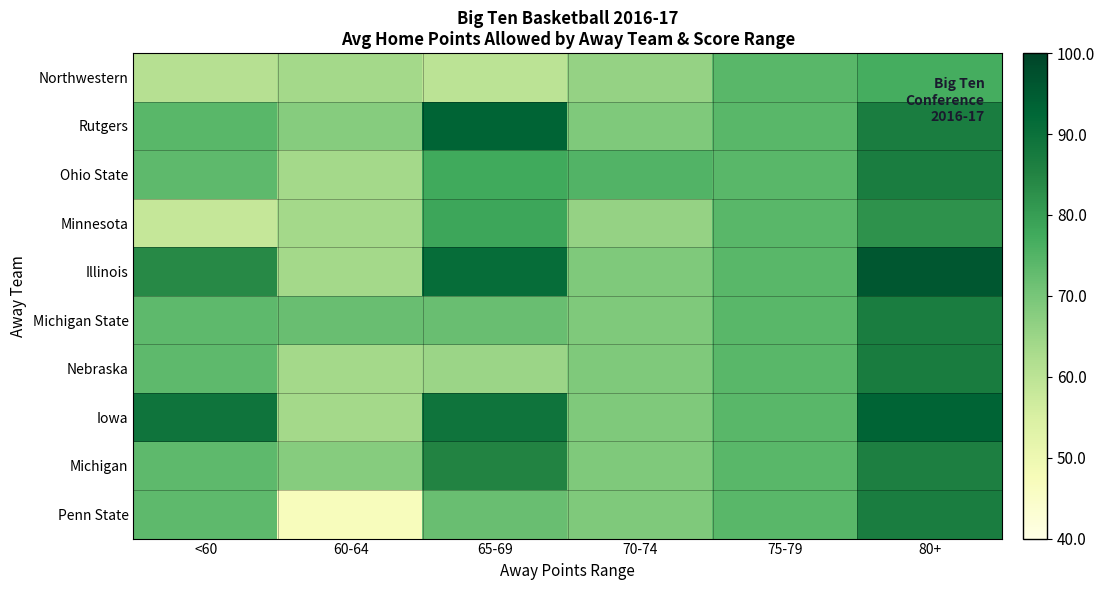

Reading right to left, list all the values displayed in this chart.

Northwestern: 80+=77.0	75-79=74.0	70-74=66.0	65-69=60.0	60-64=63.8	<60=61.0
Rutgers: 80+=86.8	75-79=74.0	70-74=69.0	65-69=93.0	60-64=68.0	<60=74.0
Ohio State: 80+=86.8	75-79=74.0	70-74=75.0	65-69=77.7	60-64=63.8	<60=73.3
Minnesota: 80+=82.0	75-79=74.0	70-74=66.0	65-69=78.3	60-64=63.8	<60=58.5
Illinois: 80+=96.0	75-79=74.0	70-74=69.0	65-69=91.0	60-64=63.8	<60=84.0
Michigan State: 80+=86.8	75-79=74.0	70-74=69.0	65-69=72.0	60-64=72.0	<60=73.3
Nebraska: 80+=87.0	75-79=74.0	70-74=69.0	65-69=65.0	60-64=63.8	<60=73.3
Iowa: 80+=93.0	75-79=74.0	70-74=69.0	65-69=89.0	60-64=63.8	<60=89.0
Michigan: 80+=86.0	75-79=74.0	70-74=69.0	65-69=85.0	60-64=68.0	<60=73.3
Penn State: 80+=86.8	75-79=74.0	70-74=69.0	65-69=72.0	60-64=47.0	<60=73.3